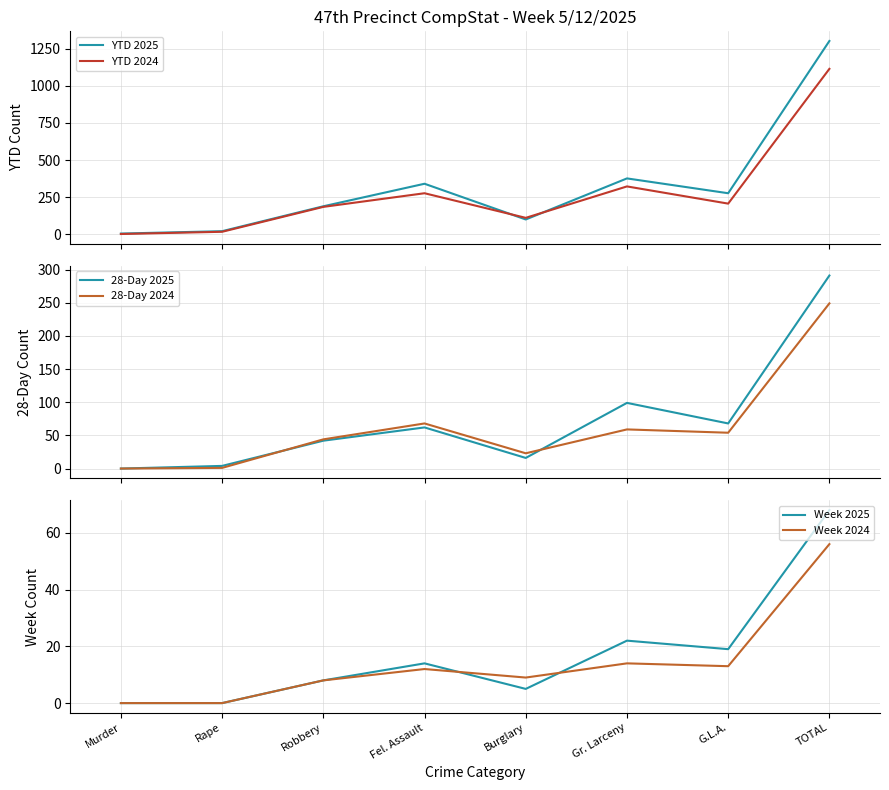

What is the sum of all YTD 2024 values?

2230